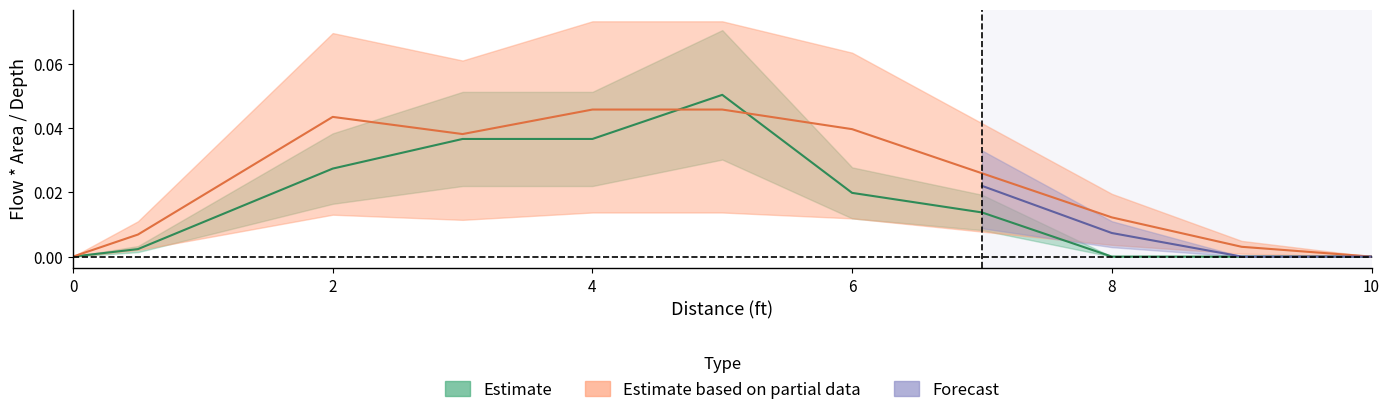

At which label does Estimate reach its peak?

5